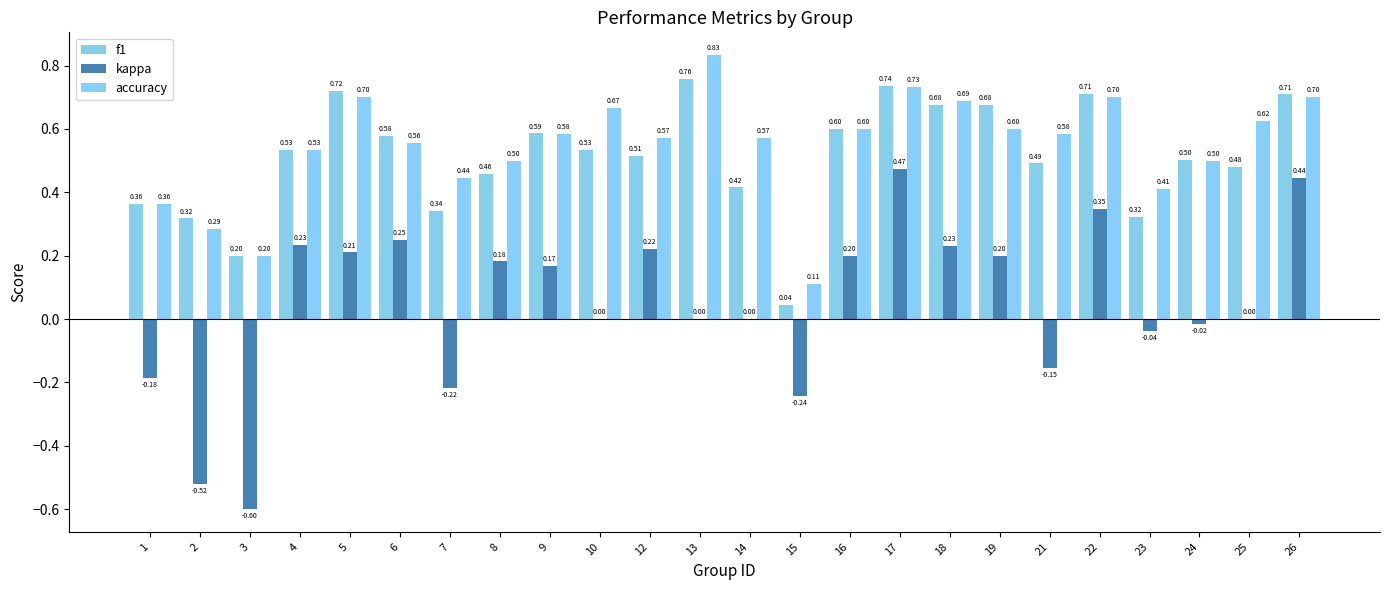

Reading left to right, what are all the values shown in this chart?

f1: 1=0.4	2=0.3	3=0.2	4=0.5	5=0.7	6=0.6	7=0.3	8=0.5	9=0.6	10=0.5	12=0.5	13=0.8	14=0.4	15=0.0	16=0.6	17=0.7	18=0.7	19=0.7	21=0.5	22=0.7	23=0.3	24=0.5	25=0.5	26=0.7
kappa: 1=-0.2	2=-0.5	3=-0.6	4=0.2	5=0.2	6=0.2	7=-0.2	8=0.2	9=0.2	10=0.0	12=0.2	13=0.0	14=0.0	15=-0.2	16=0.2	17=0.5	18=0.2	19=0.2	21=-0.2	22=0.3	23=-0.0	24=-0.0	25=0.0	26=0.4
accuracy: 1=0.4	2=0.3	3=0.2	4=0.5	5=0.7	6=0.6	7=0.4	8=0.5	9=0.6	10=0.7	12=0.6	13=0.8	14=0.6	15=0.1	16=0.6	17=0.7	18=0.7	19=0.6	21=0.6	22=0.7	23=0.4	24=0.5	25=0.6	26=0.7